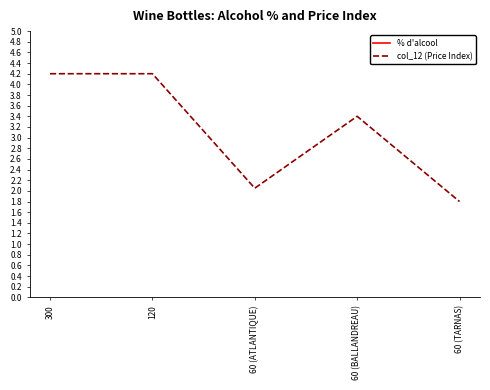

True or false: % d'alcool and col_12 (Price Index) intersect in this chart.

False